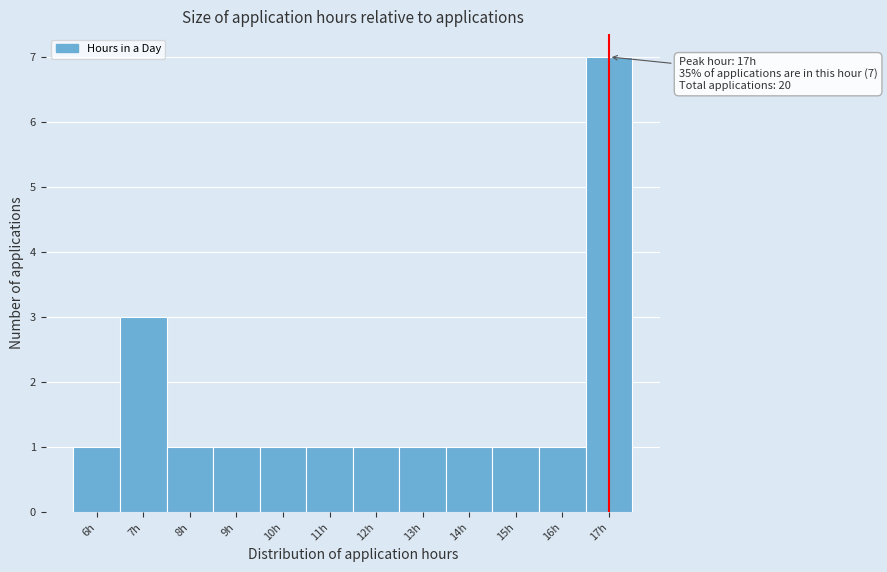

Which range on the x-axis has the tallest bar?

16.5 to 17.5